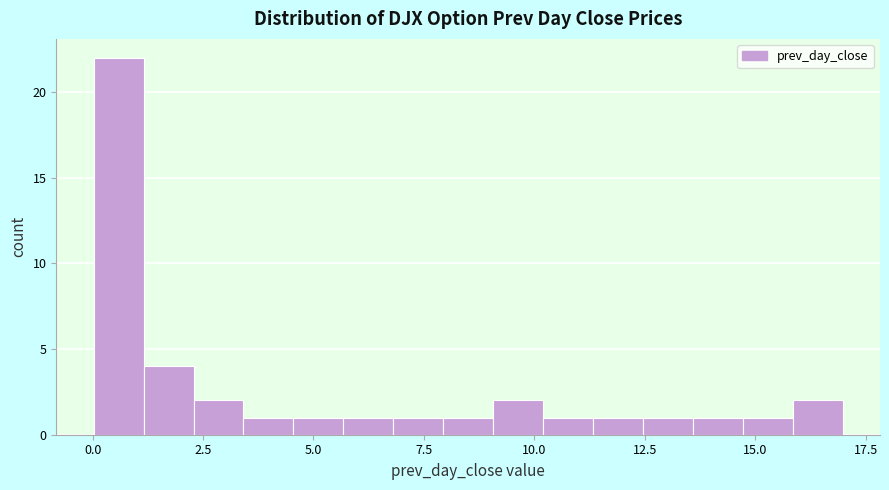

Read against the x-axis, roughly where is the centre of the tallest bar?

0.5